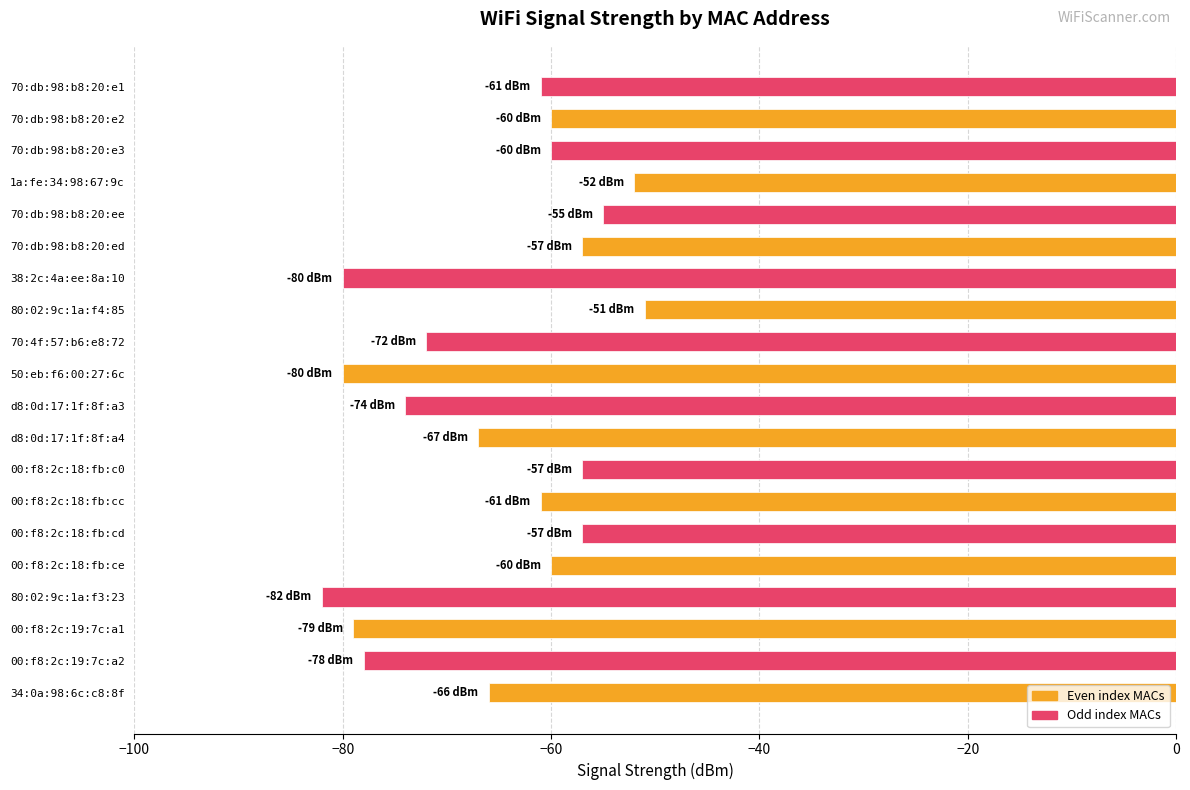

What is the change in value from 00:f8:2c:18:fb:c0 to 70:4f:57:b6:e8:72?

-15